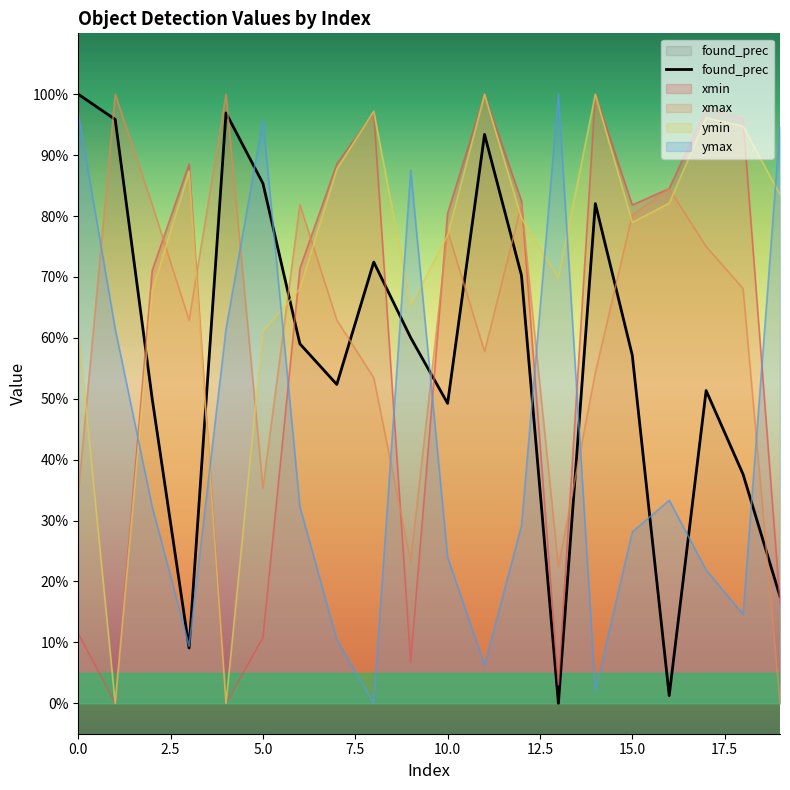

Read the found_prec value at 12.

0.7